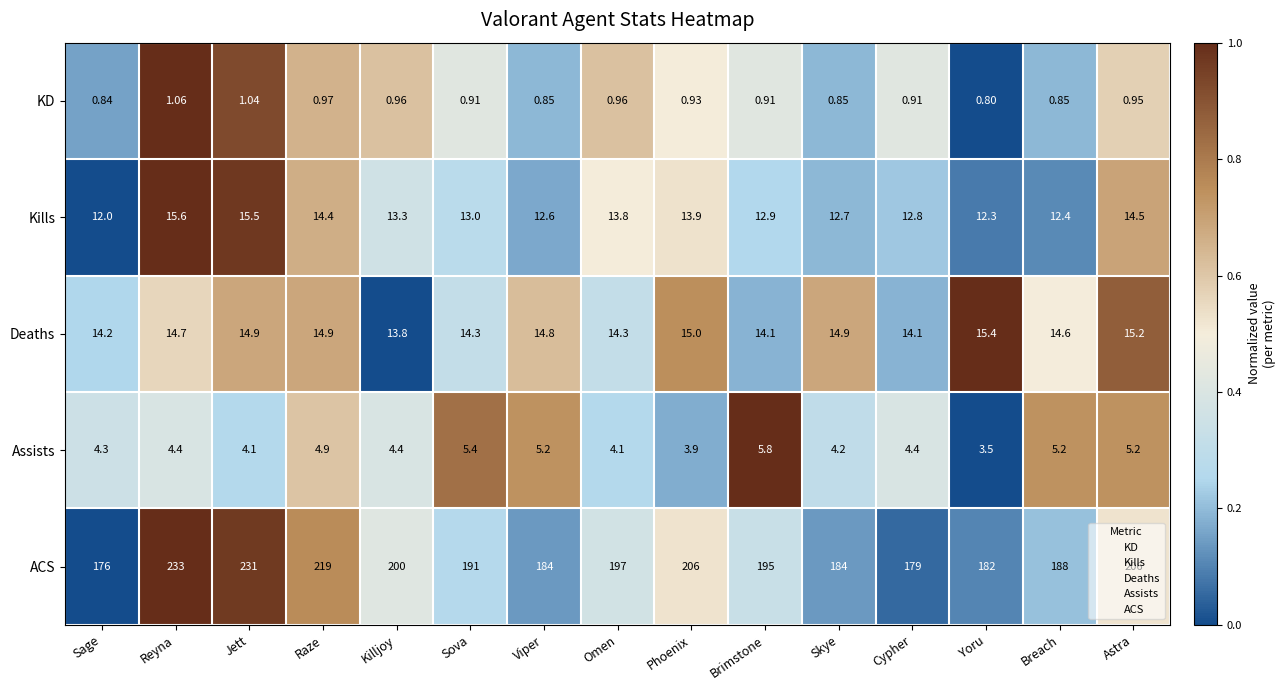

What is the total value across all series at Brimstone?

228.7